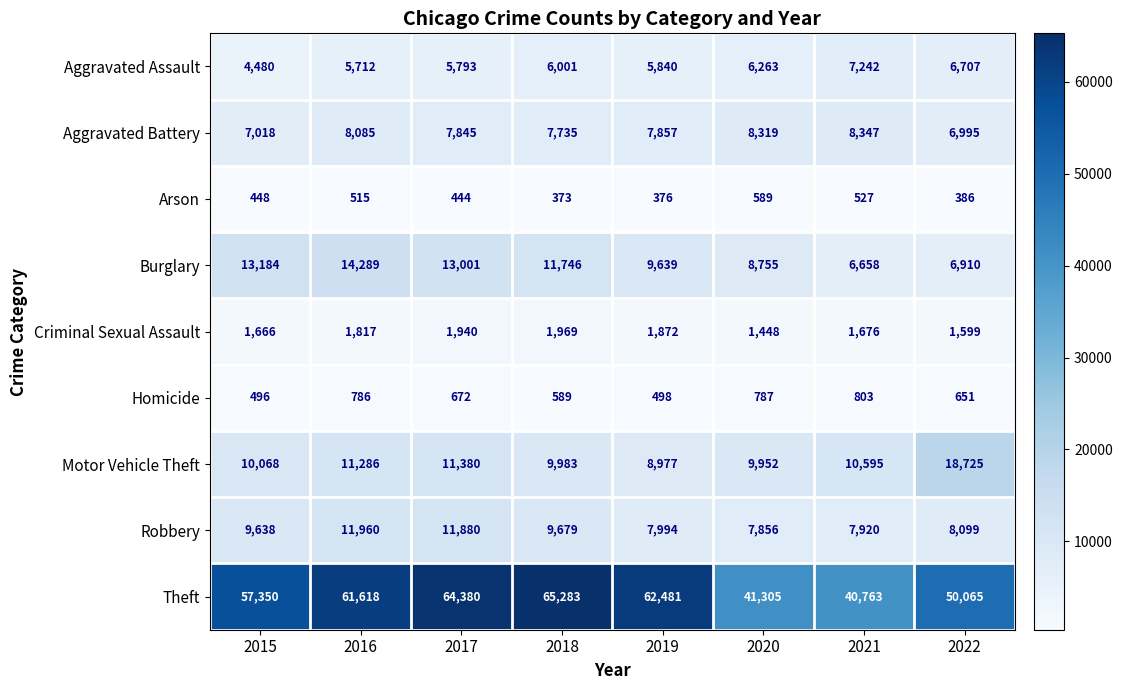

Which series has the widest spread of values?

Theft